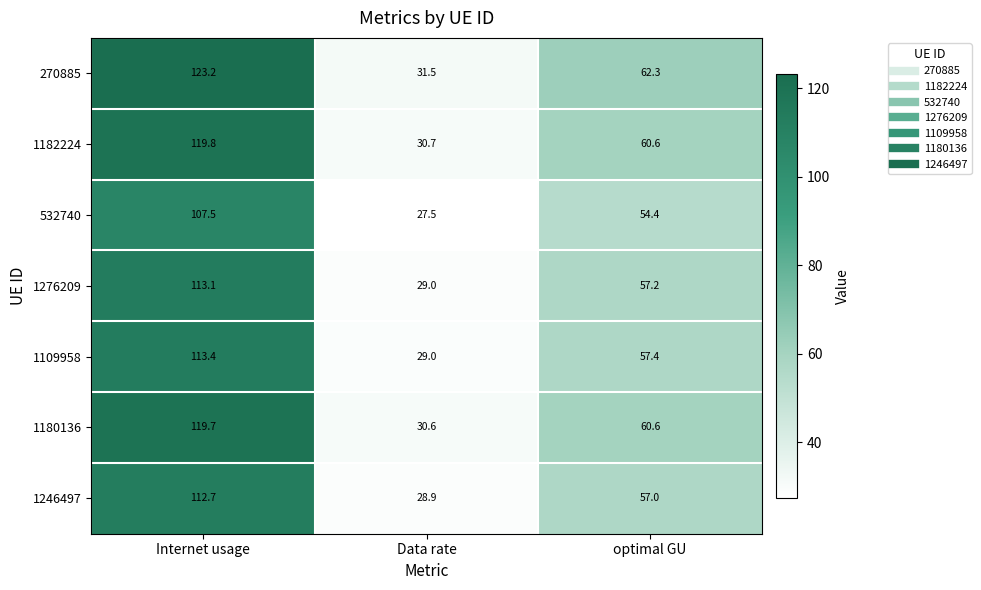

Reading right to left, what are all the values shown in this chart?

270885: optimal GU=62.3	Data rate=31.5	Internet usage=123.2
1182224: optimal GU=60.6	Data rate=30.7	Internet usage=119.8
532740: optimal GU=54.4	Data rate=27.5	Internet usage=107.5
1276209: optimal GU=57.2	Data rate=29.0	Internet usage=113.1
1109958: optimal GU=57.4	Data rate=29.0	Internet usage=113.4
1180136: optimal GU=60.6	Data rate=30.6	Internet usage=119.7
1246497: optimal GU=57.0	Data rate=28.9	Internet usage=112.7